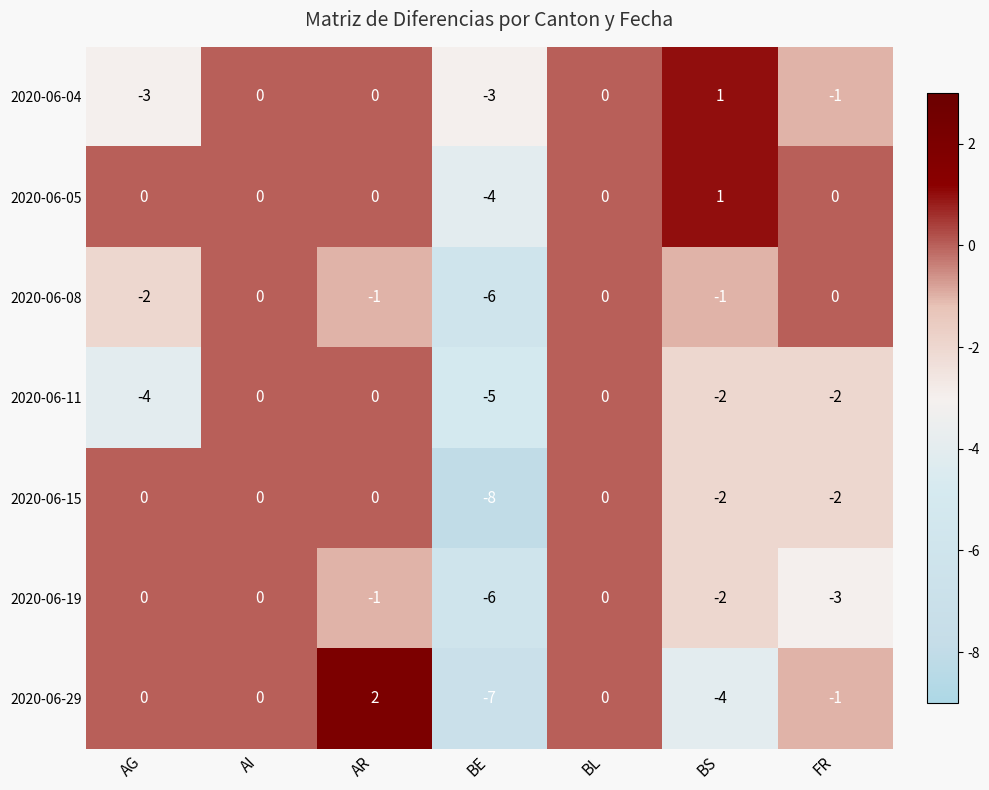

How many negative values does the 2020-06-19 series have?

4